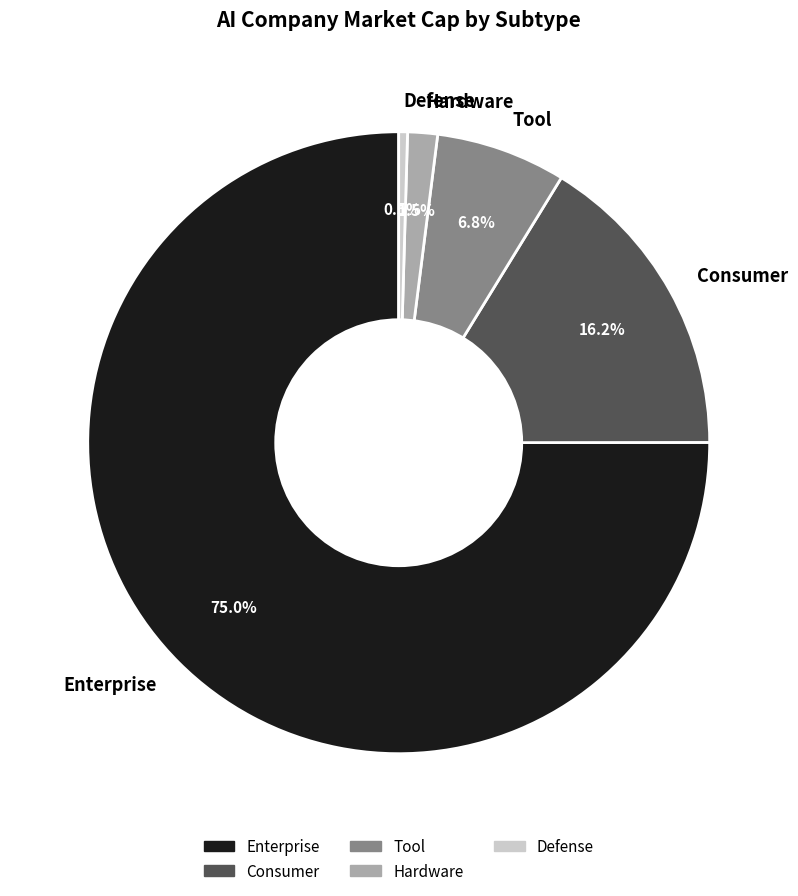

What is the ratio of the value at Enterprise to the value at Consumer?

4.6